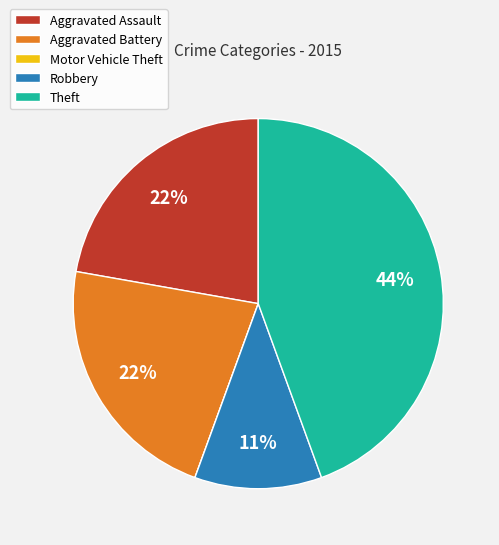

Is Theft the majority of the pie?

No